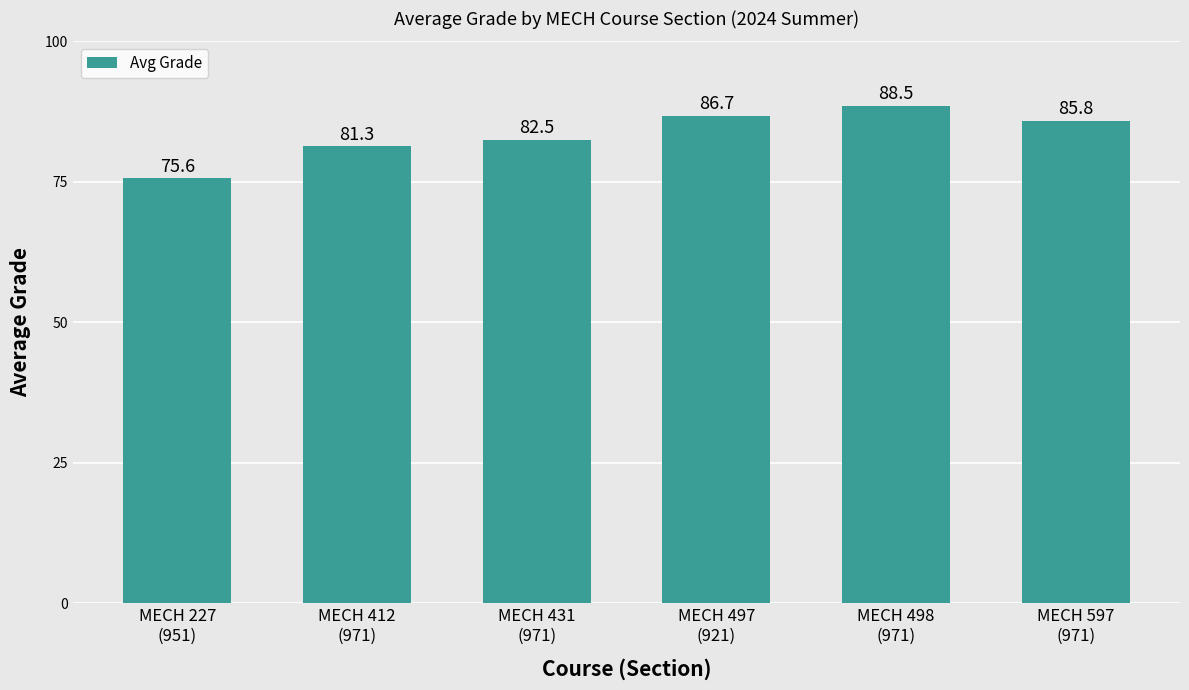

Rank the categories by value from highest to lowest.

MECH 498
(971), MECH 497
(921), MECH 597
(971), MECH 431
(971), MECH 412
(971), MECH 227
(951)